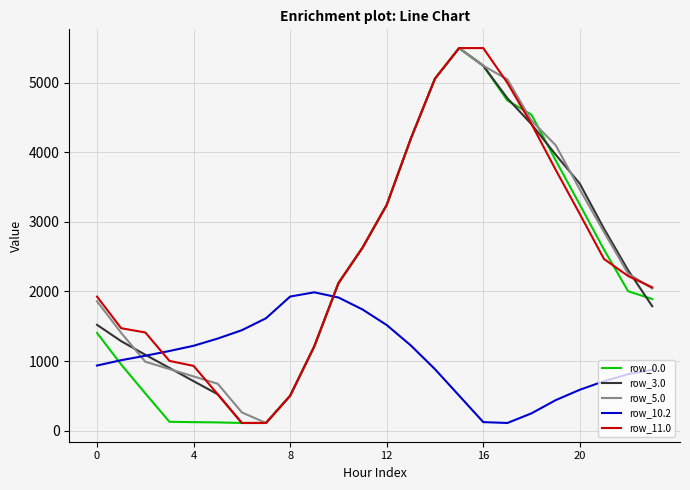

What is the greatest value displayed?

5495.3